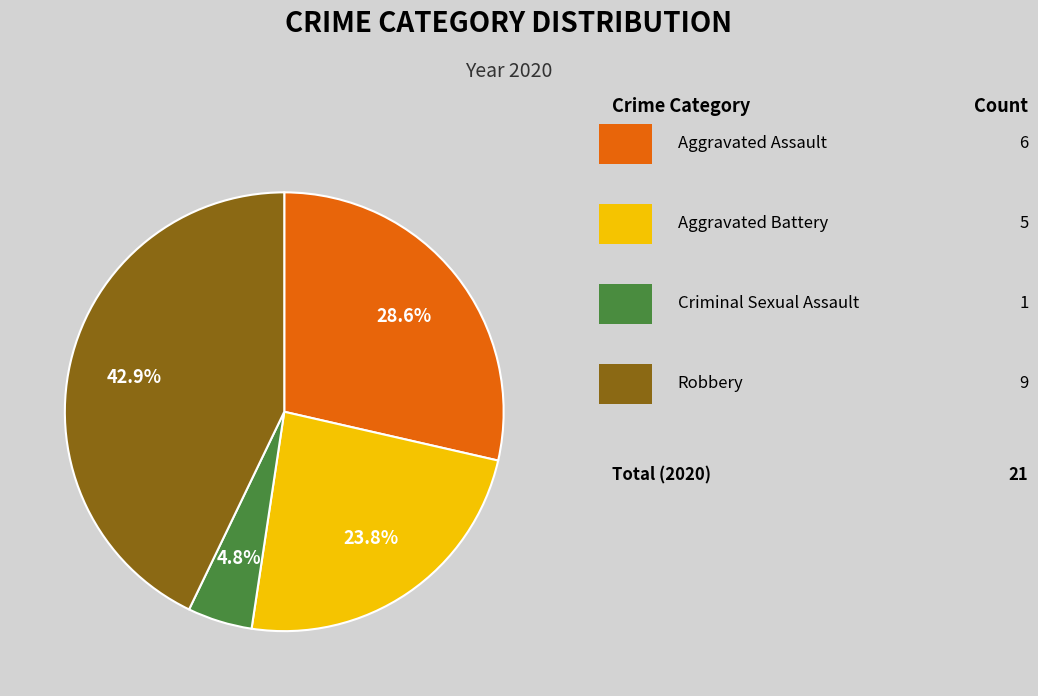

Is there a majority slice in this chart?

No